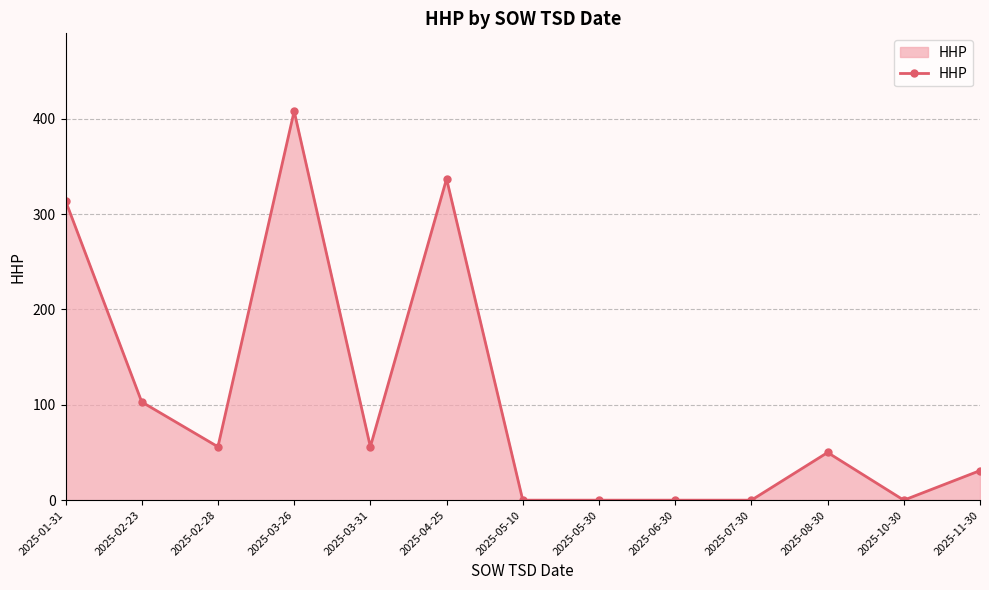

Where is the first local minimum?

2025-02-28